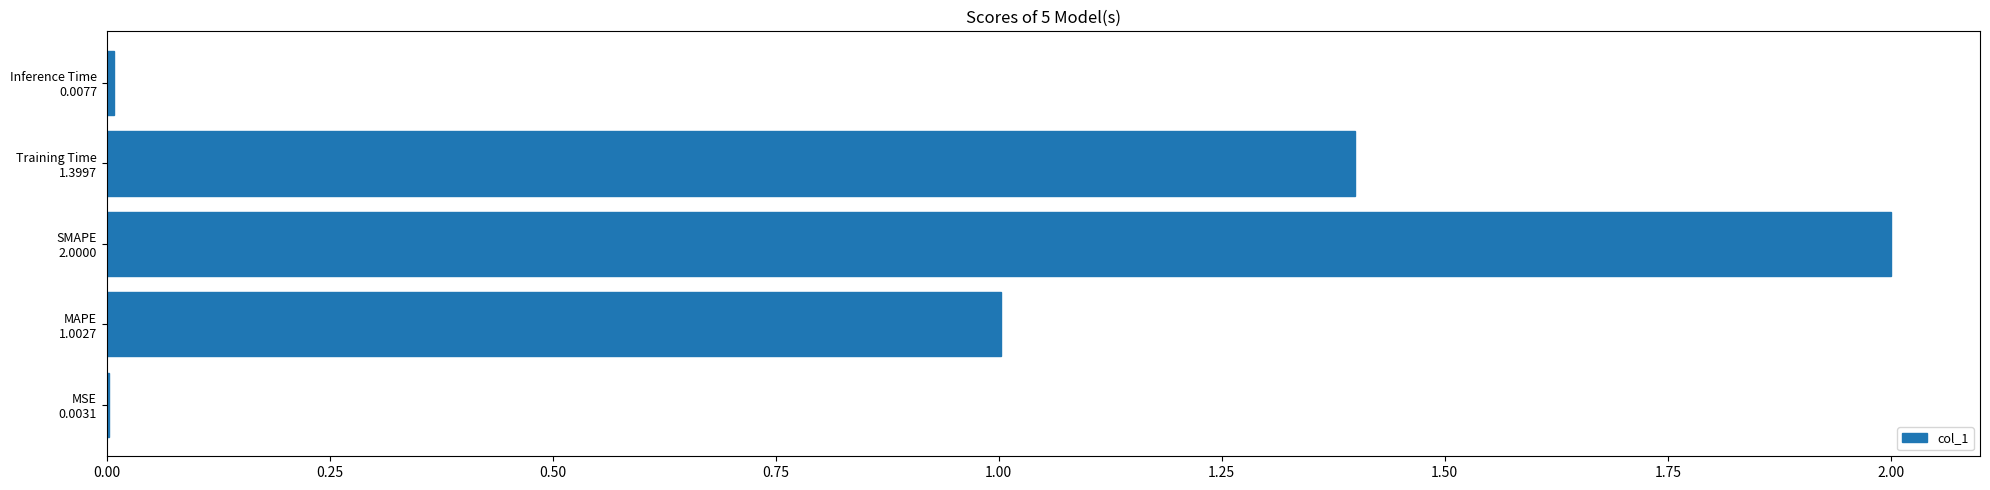

Which category has the highest value across all series?

SMAPE
2.0000